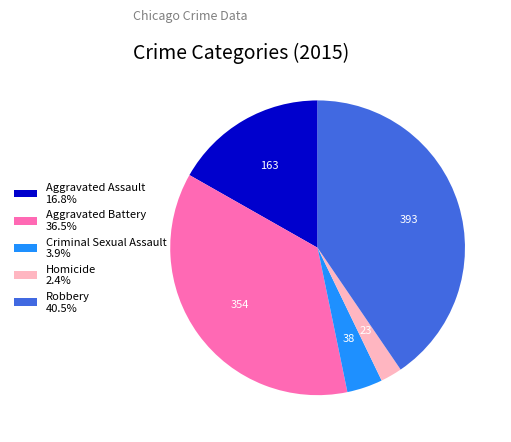

How many slices are in this pie chart?

5